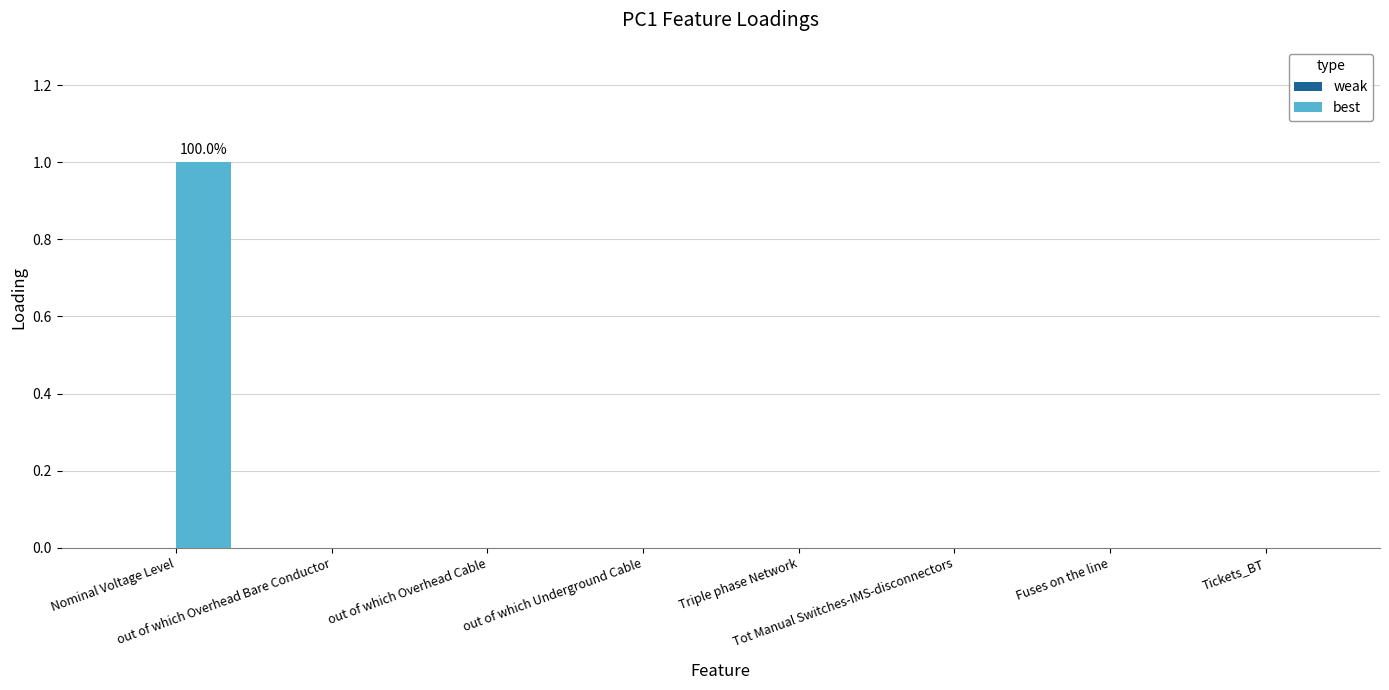

How many distinct data groups are displayed?

1